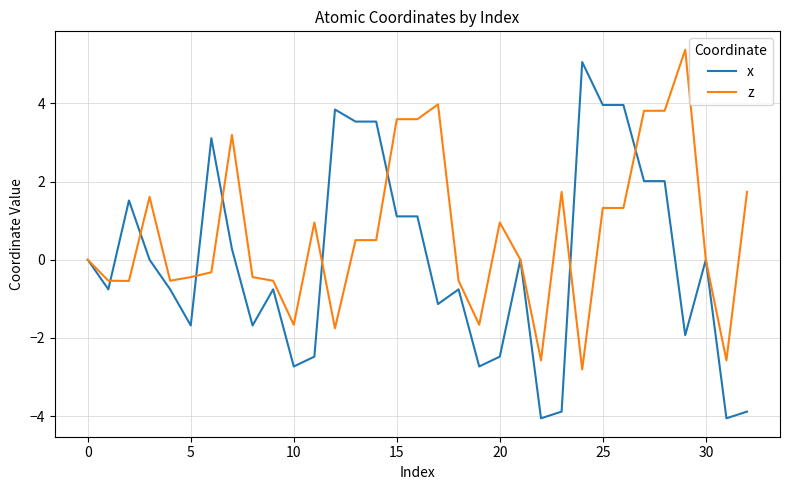

What is the highest value of the z series?

5.4